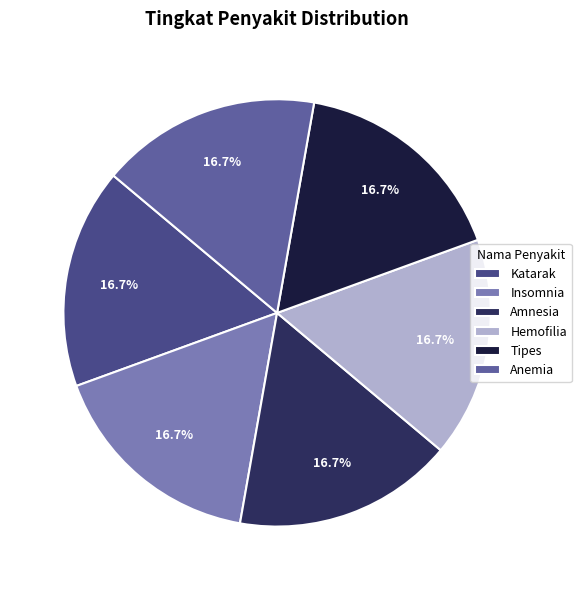

How many slices are in this pie chart?

6